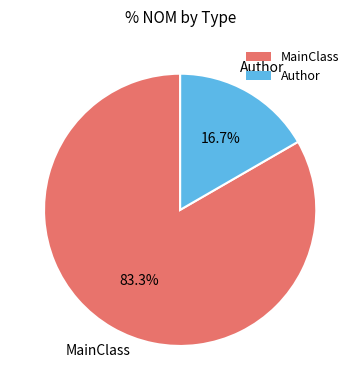

Does MainClass account for over 50% of the chart?

Yes